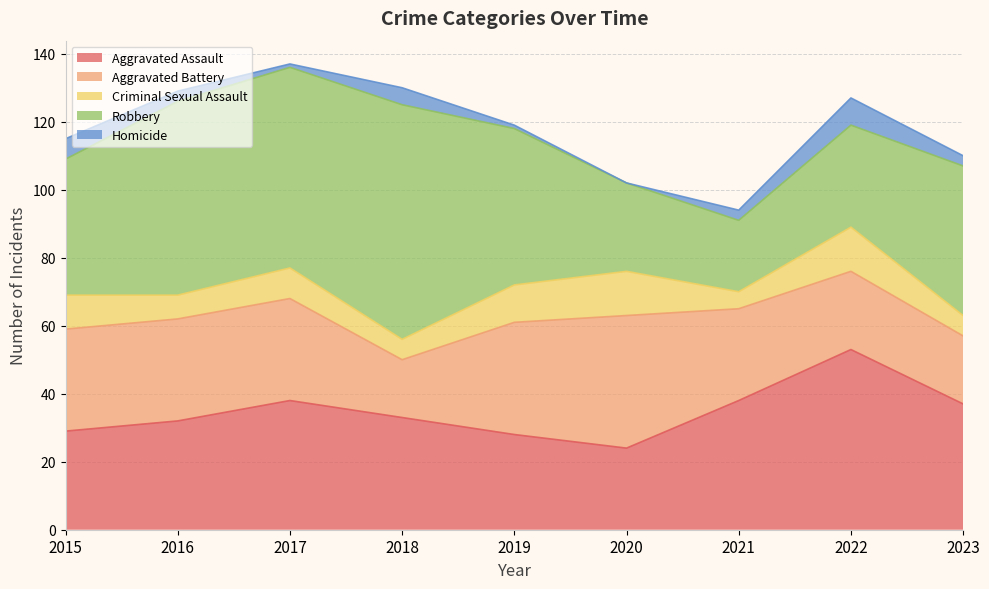

What is the sum of all Aggravated Assault values?

312